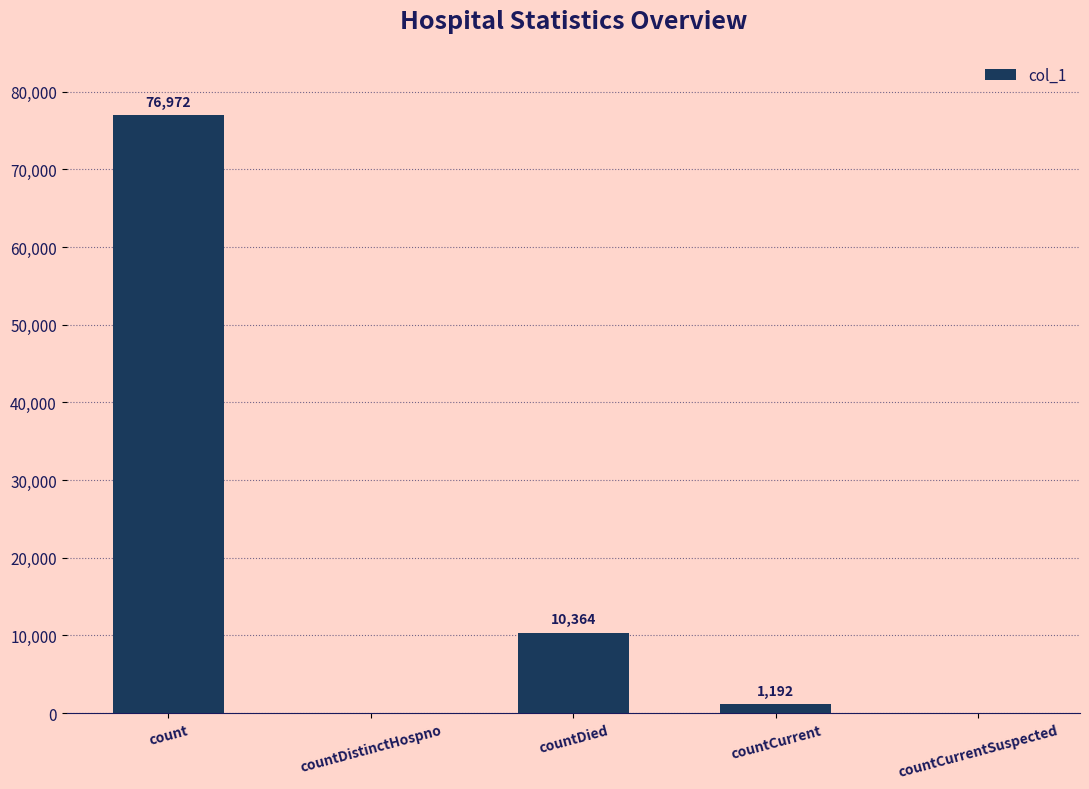

What is the ratio of the value at count to the value at countDied?

7.4